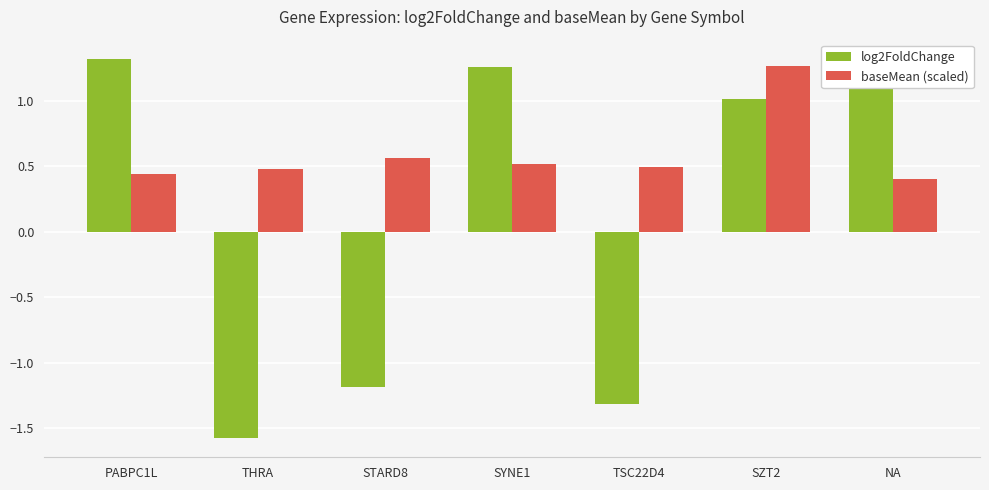

Is it true that log2FoldChange equals 1.3 at NA?

True